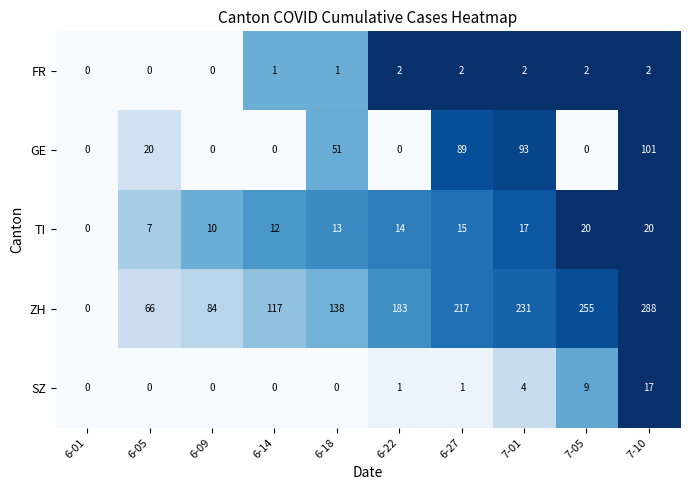

At which label is TI closest to 10?

6-09